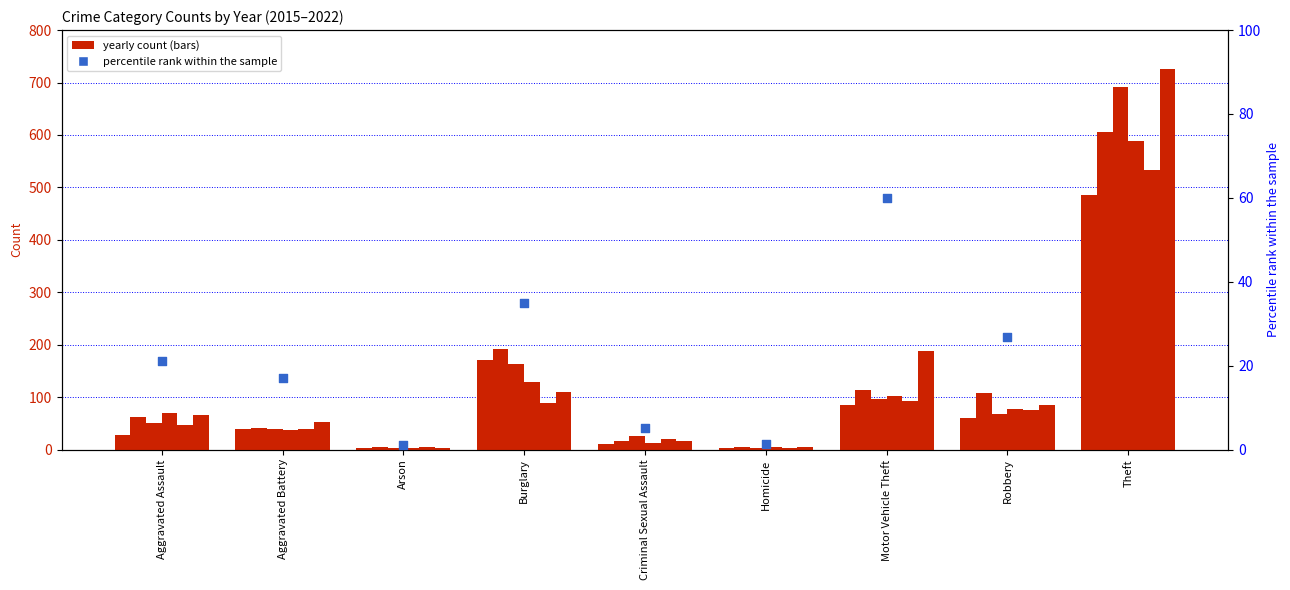

Between Theft and Aggravated Battery, which is larger?

Theft